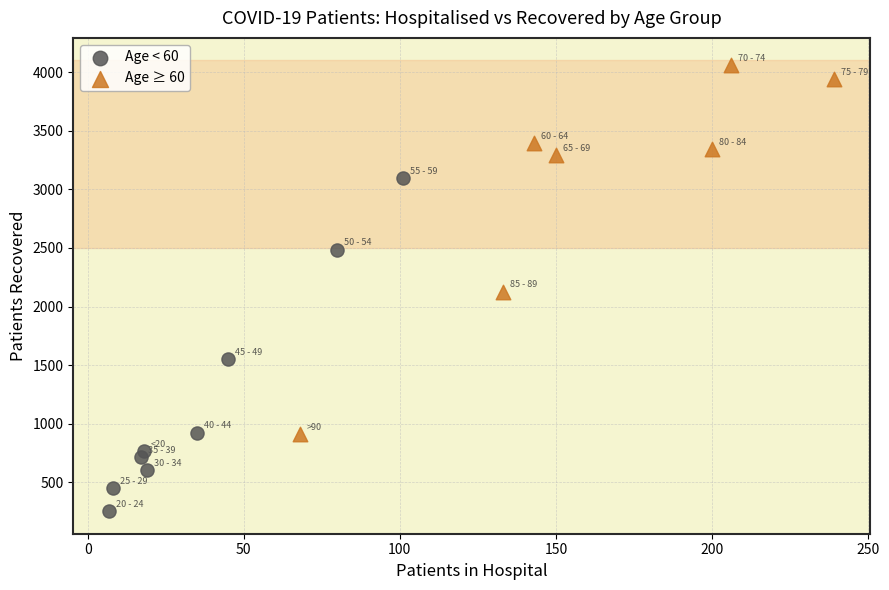

Which series has the widest spread of Y values?

Age ≥ 60